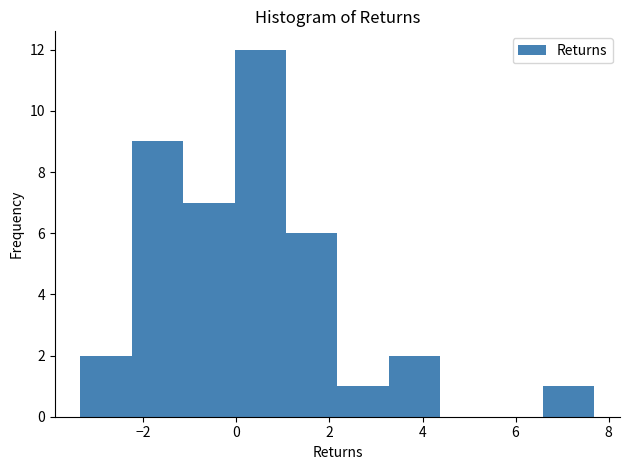

Which range on the x-axis has the tallest bar?

0.0 to 1.0